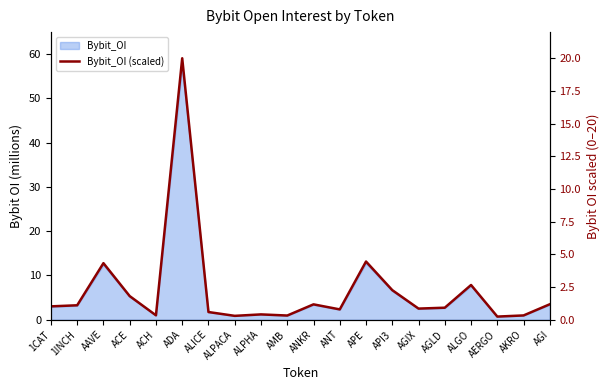

Which category has the lowest value across all series?

AERGO